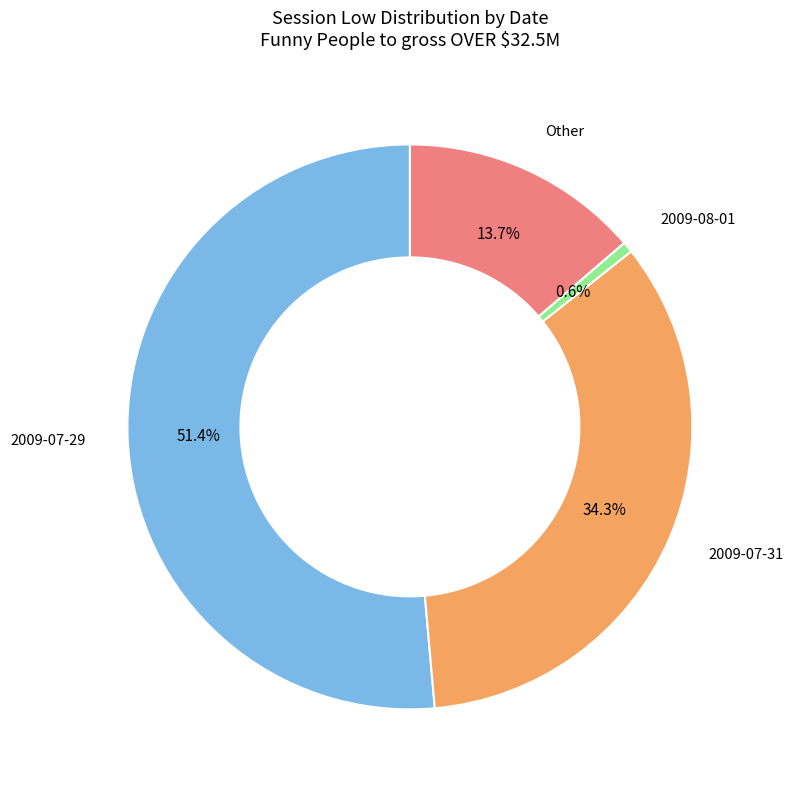

Is there a majority slice in this chart?

Yes